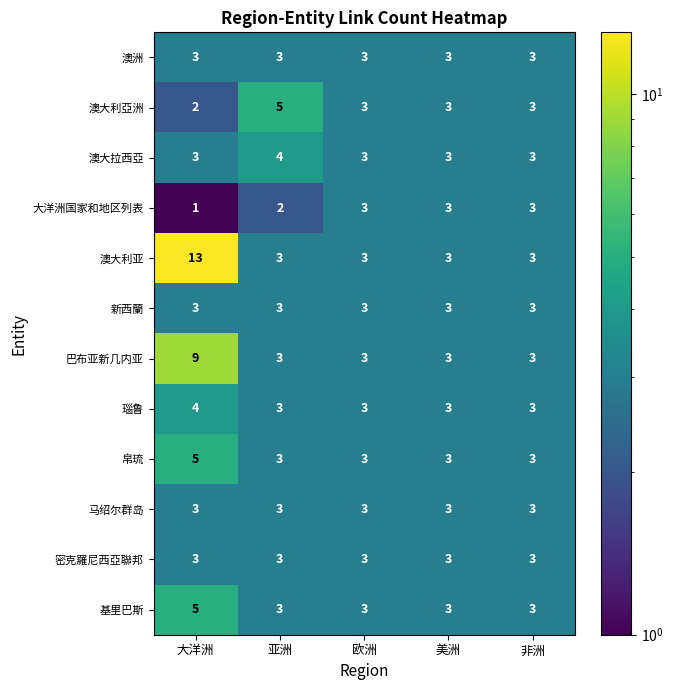

How many 帛琉 values are between 3 and 4?

4